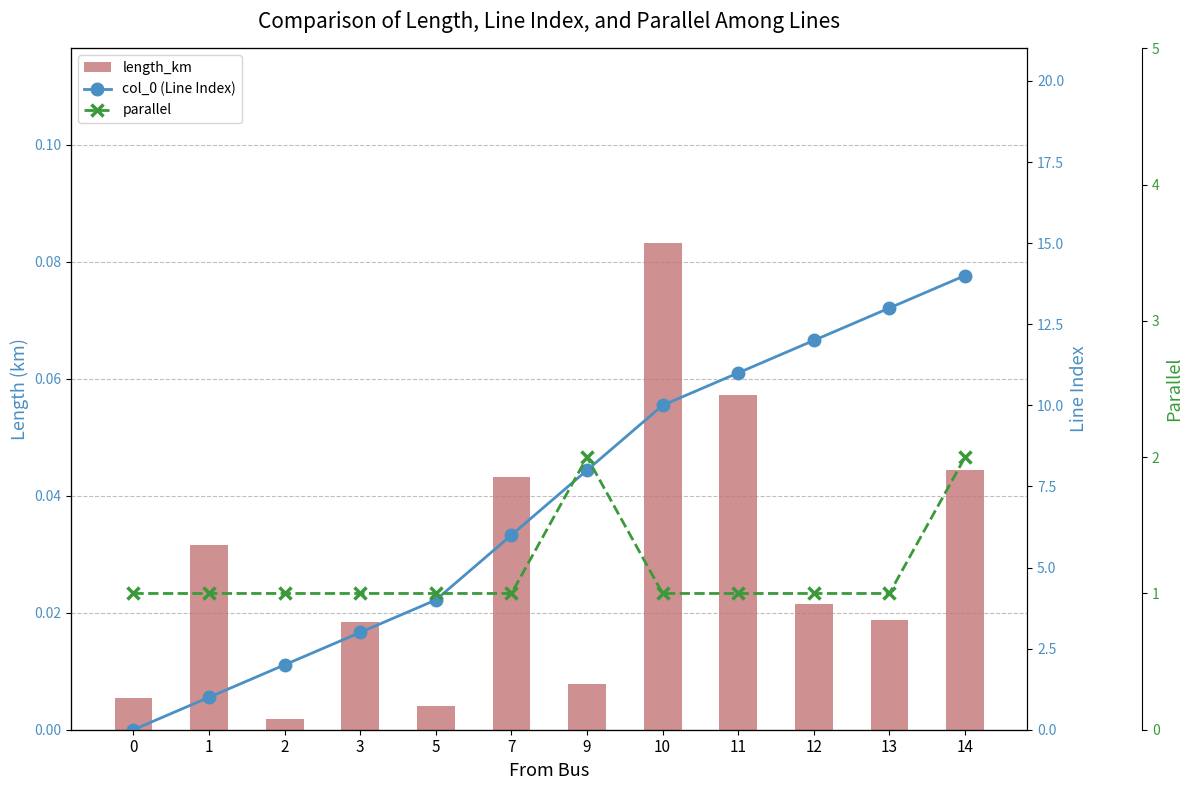

What is the sum of all col_0 (Line Index) values?

84.0